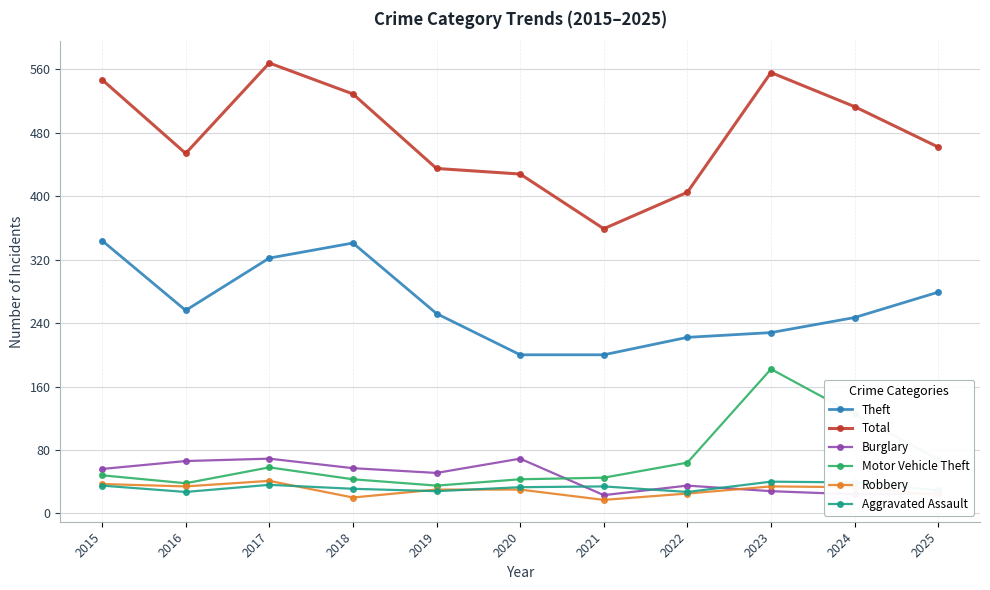

What is the sum of all Burglary values?

503